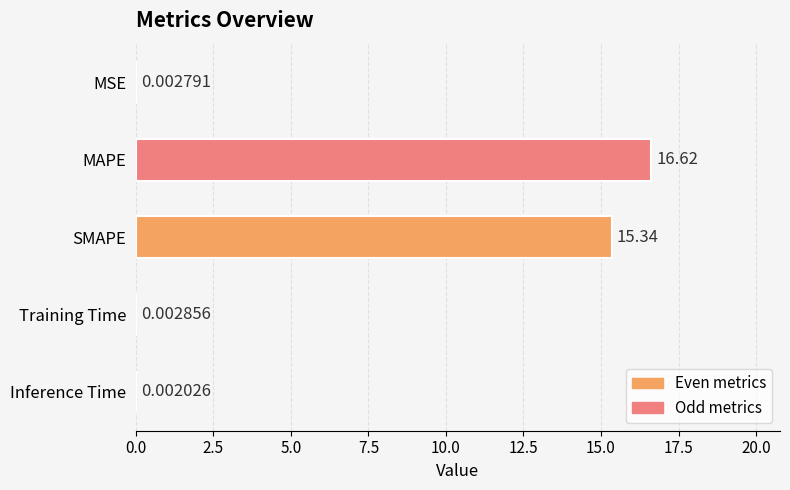

Which has a higher value, Training Time or Inference Time?

Training Time